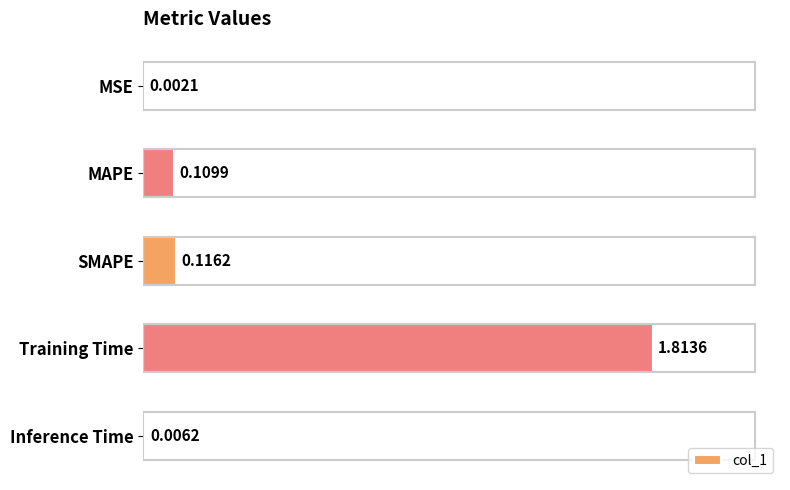

Which label corresponds to the largest value in the chart?

Training Time